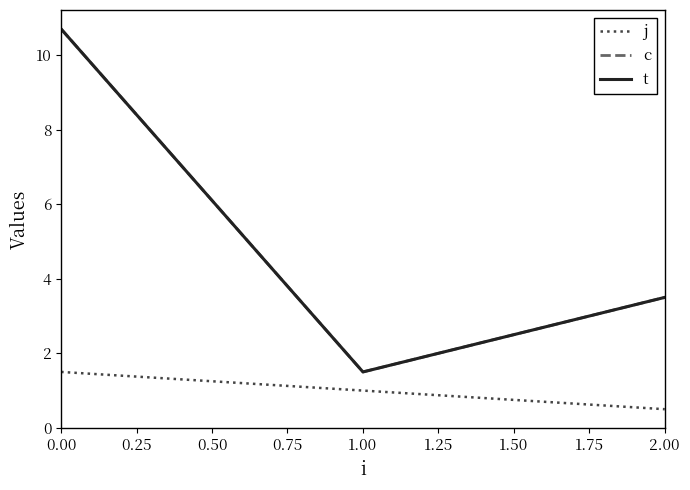

Is this an area chart (filled region under the line)?

No